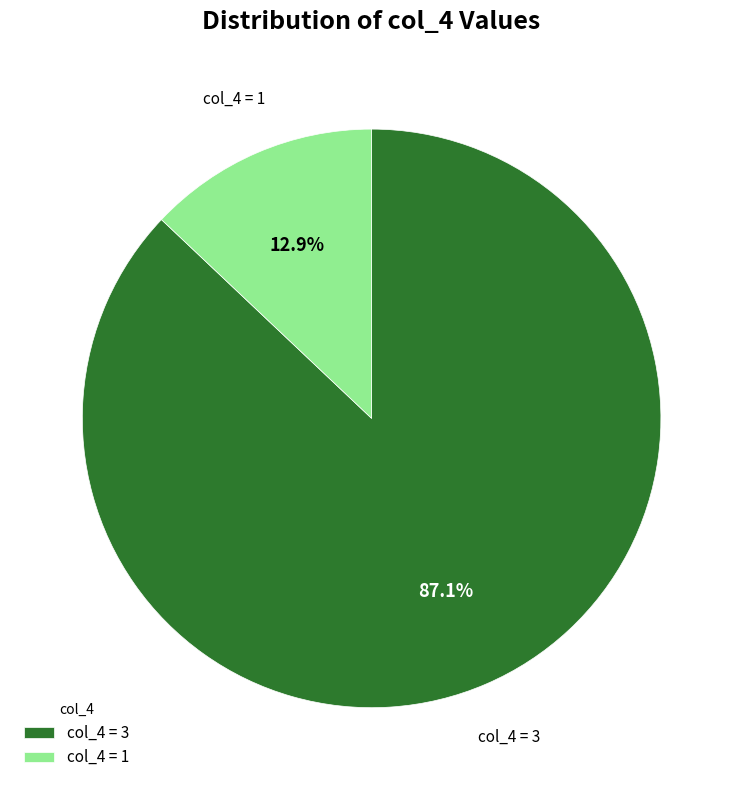

What is the total percentage of col_4 = 3 and col_4 = 1?

100.0%